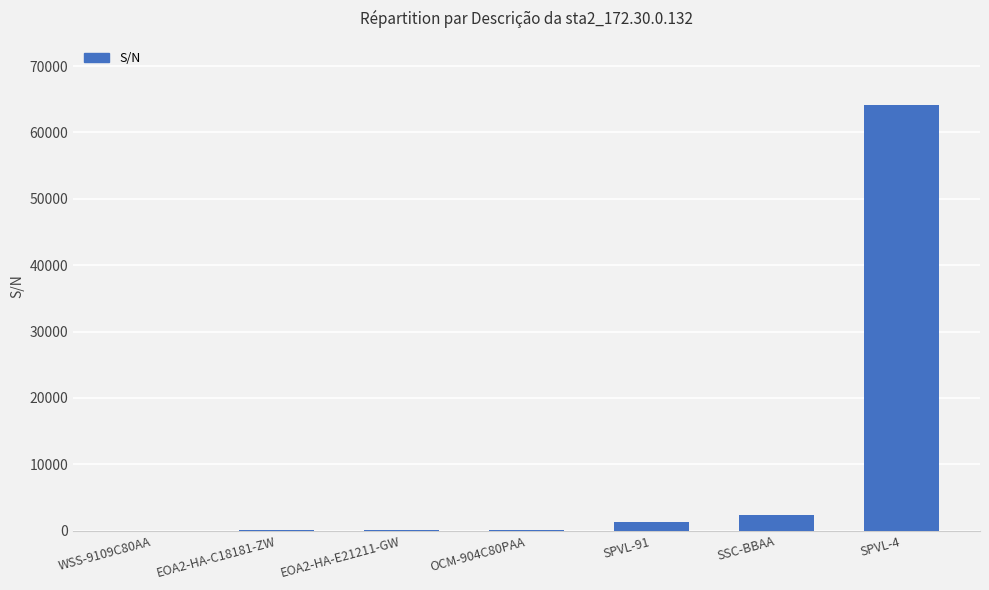

What is the sum of all values?

68357